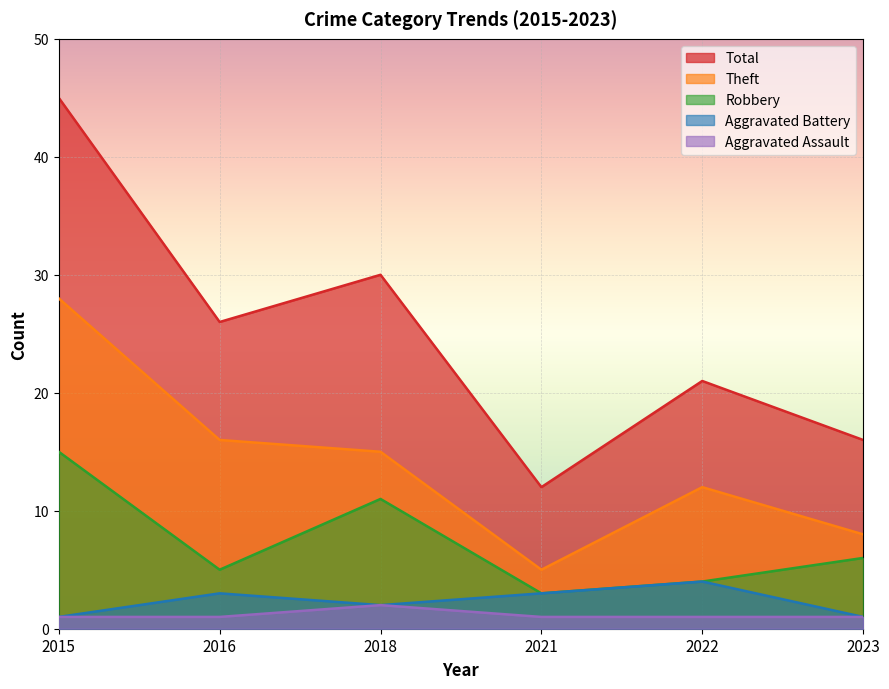

True or false: Theft and Total cross at least once.

False